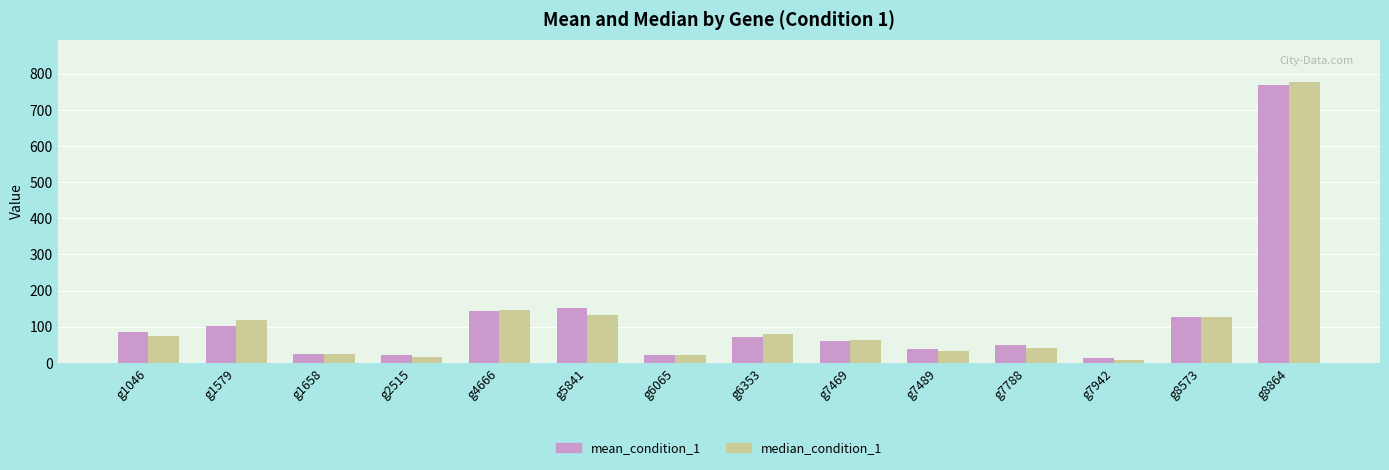

At which label does median_condition_1 reach its peak?

g8864